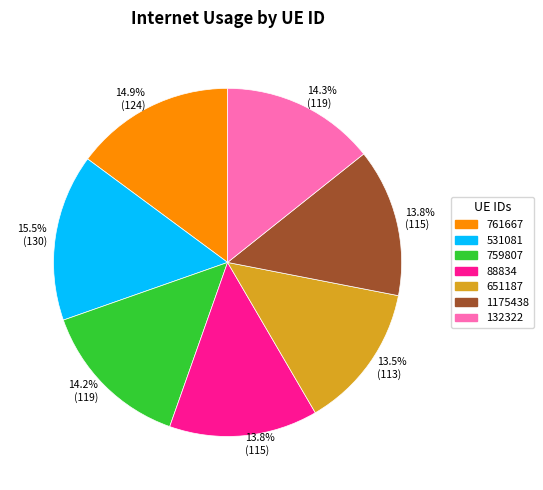

To the nearest percent, what is the average slice percentage?

14%